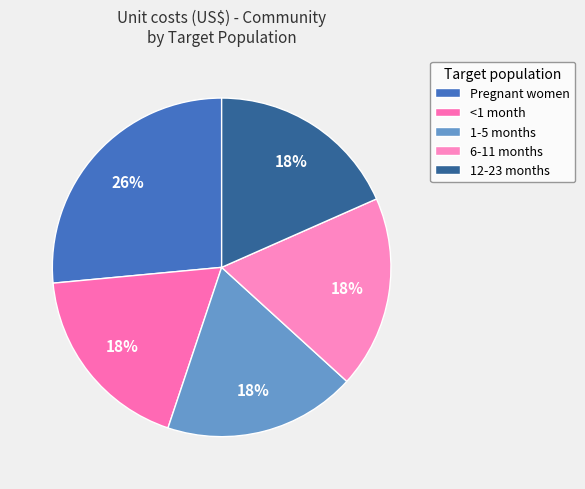

How many segments does this pie chart have?

5